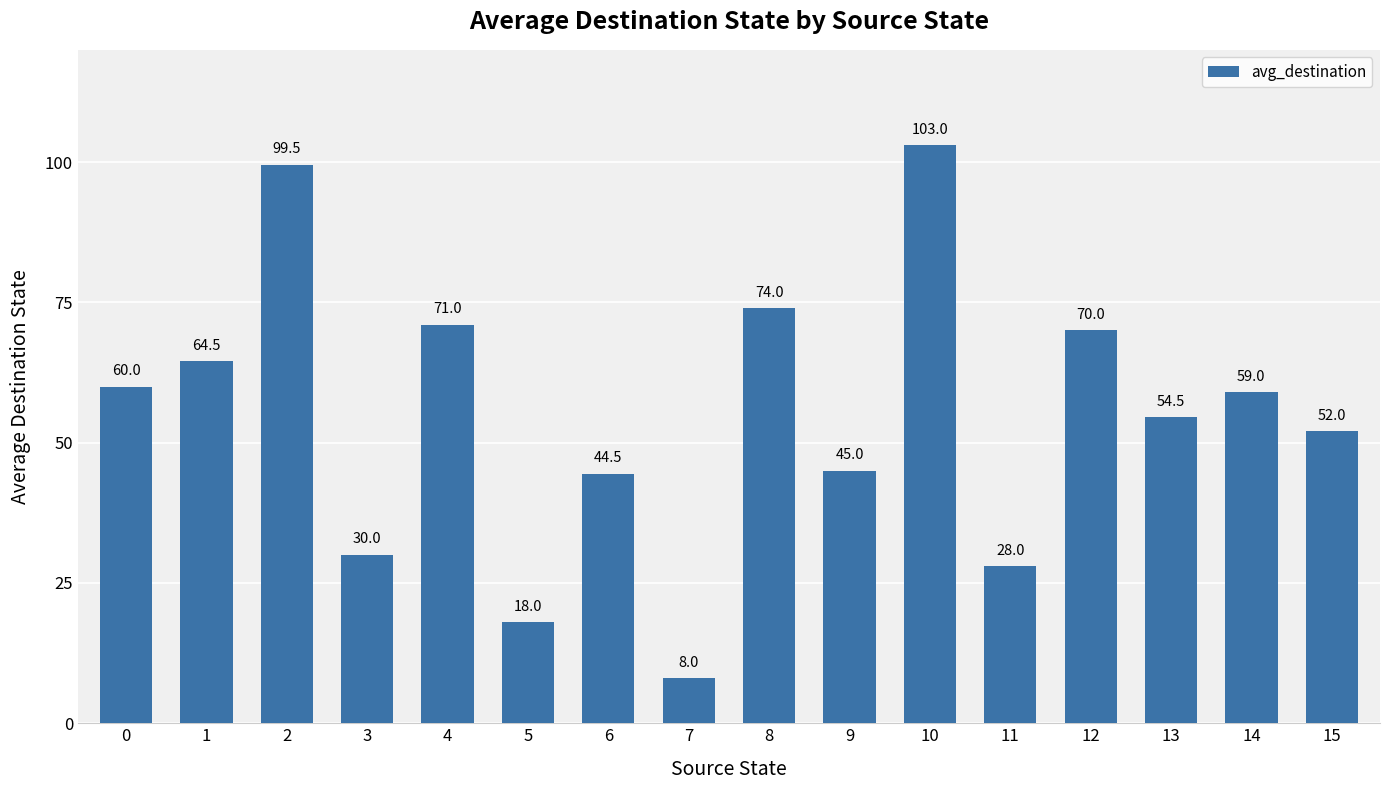

Count the number of data series in this chart.

1